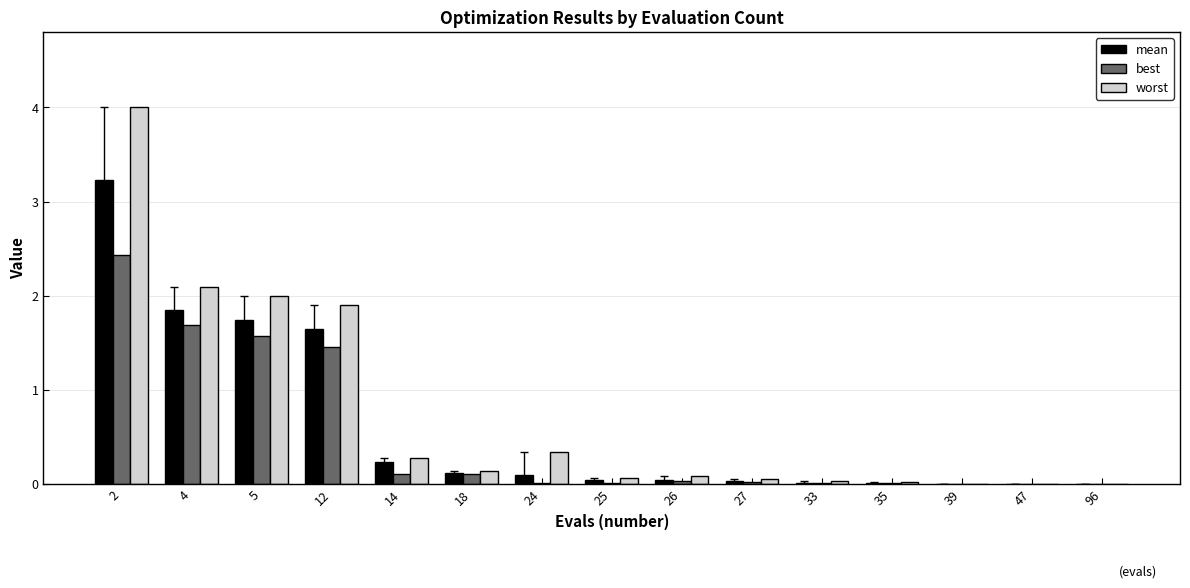

At which category is the sum across all series the highest?

2